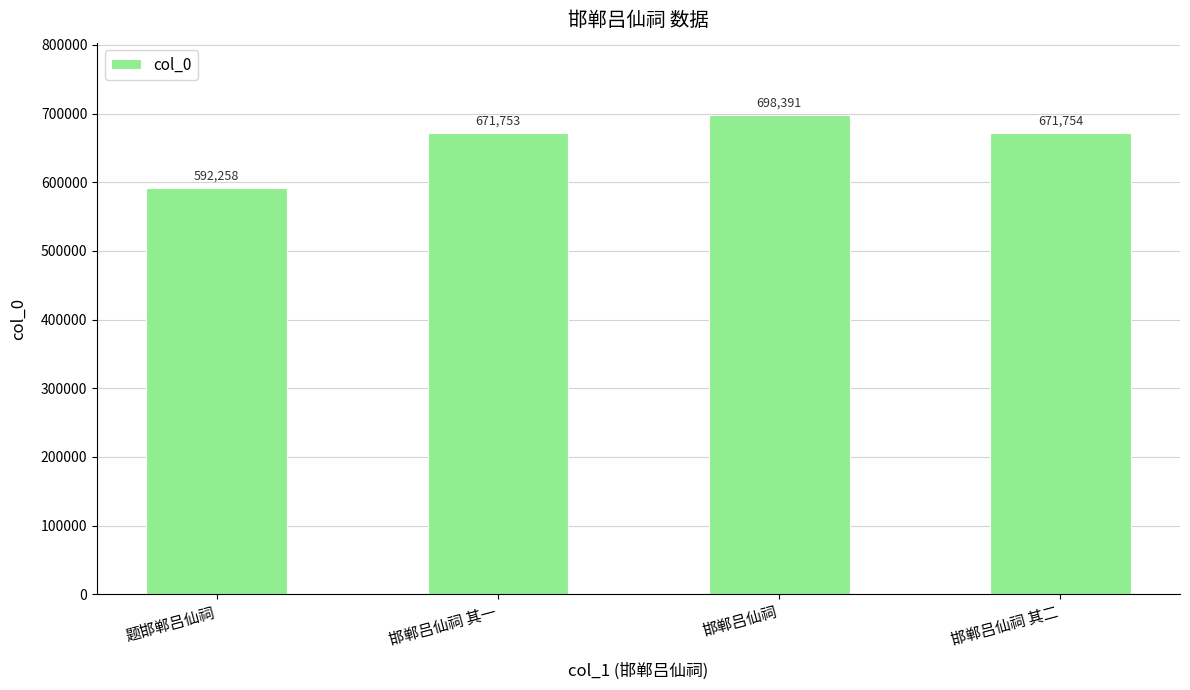

What is the sum of all values?

2634156